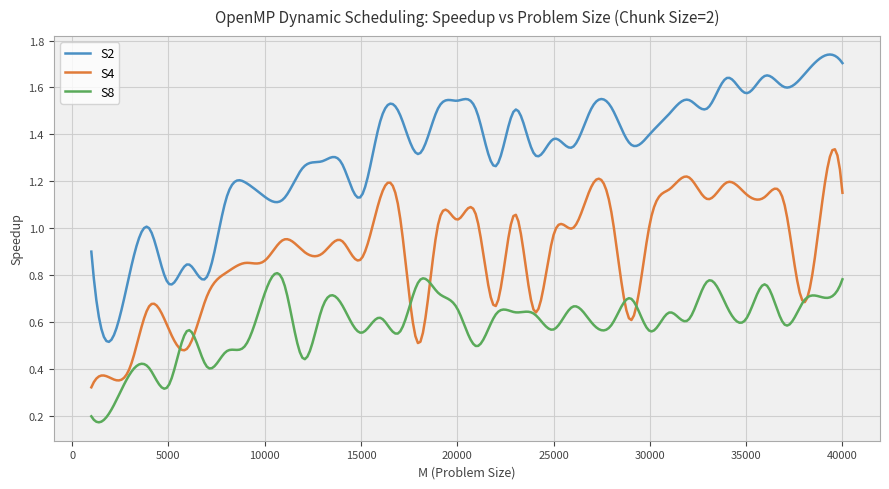

List the series in order of their peak value, lowest first.

S8, S4, S2